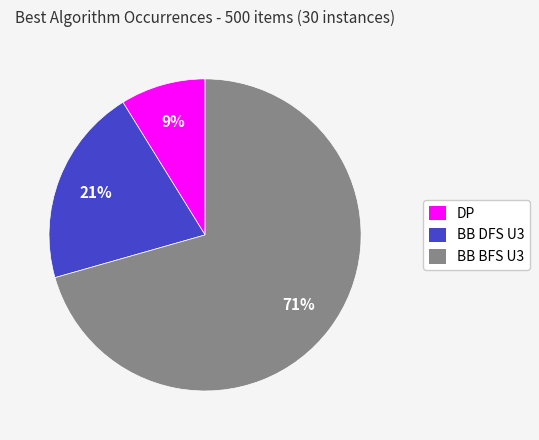

Which has a higher value, BB DFS U3 or BB BFS U3?

BB BFS U3